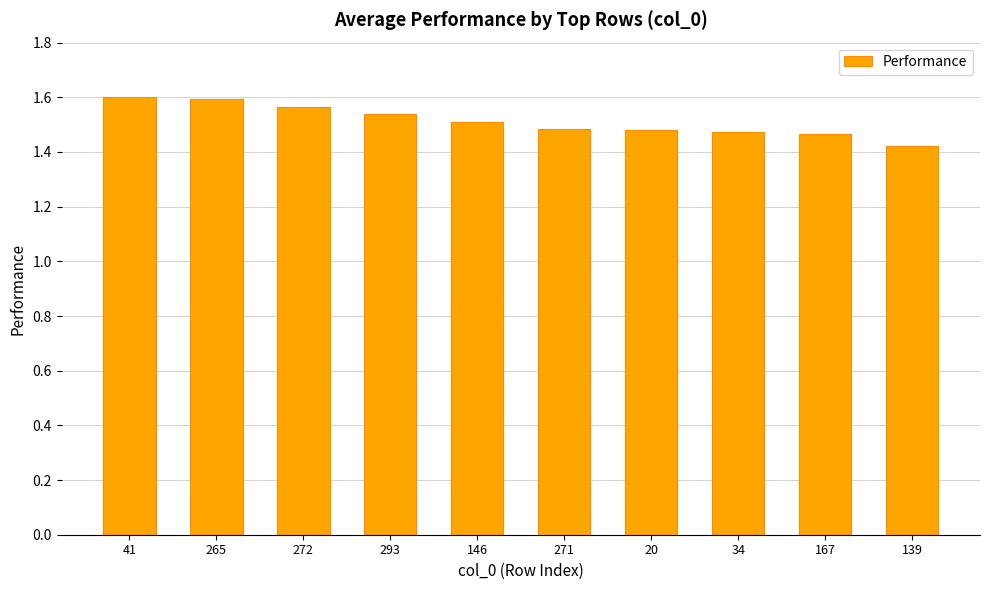

What is the sum of all values?

15.1